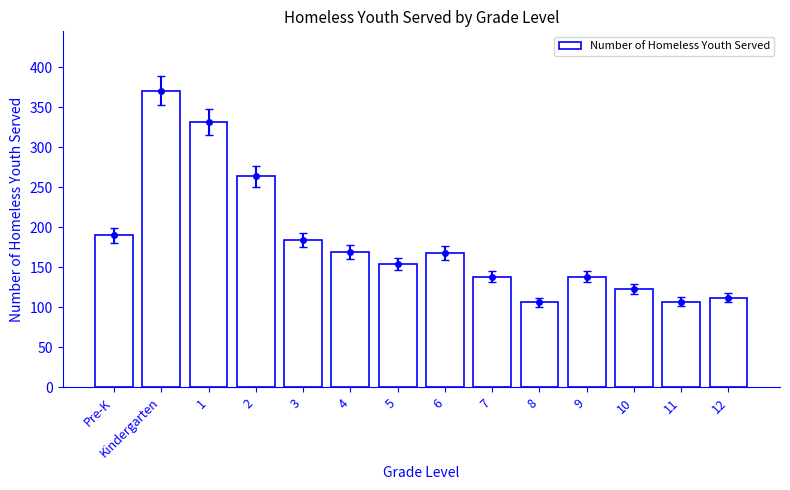

True or false: the data shows 85 at 7.

False